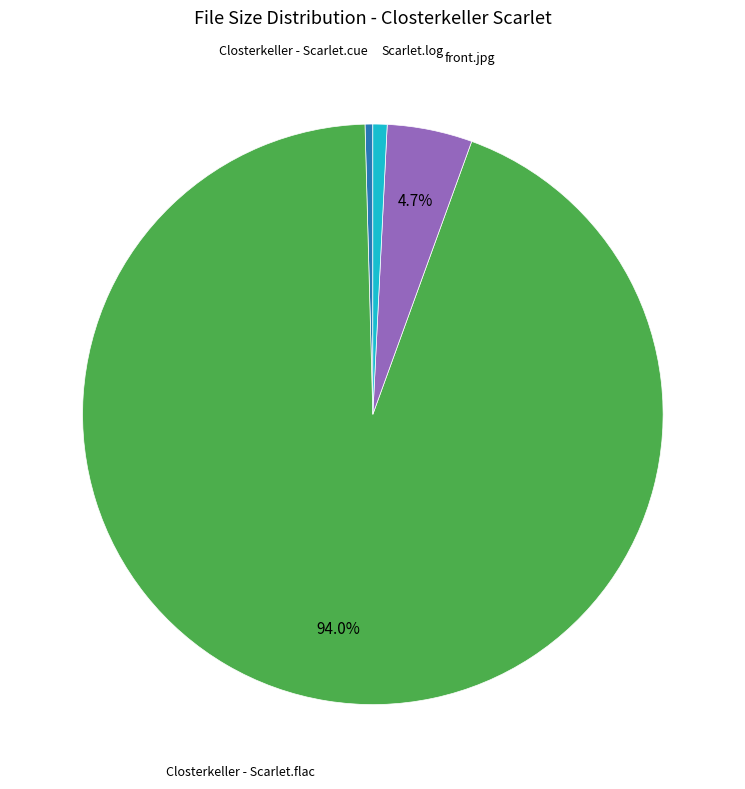

Is there a majority slice in this chart?

Yes